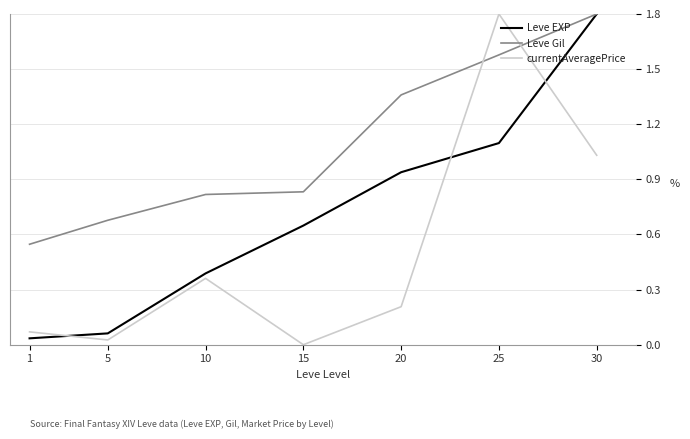

What is the difference between the maximum and minimum values in the Leve EXP series?

1.8